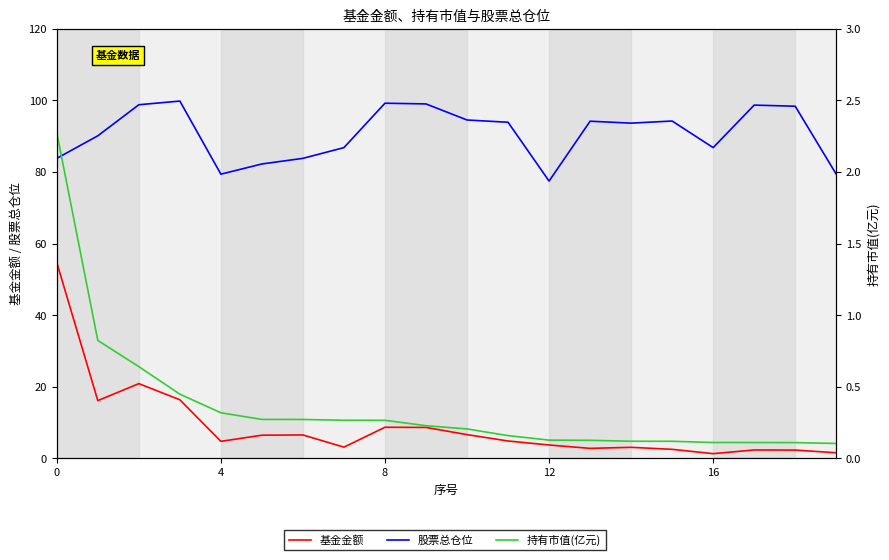

What is the value of the 股票总仓位 point at the 16th from the left?

94.2